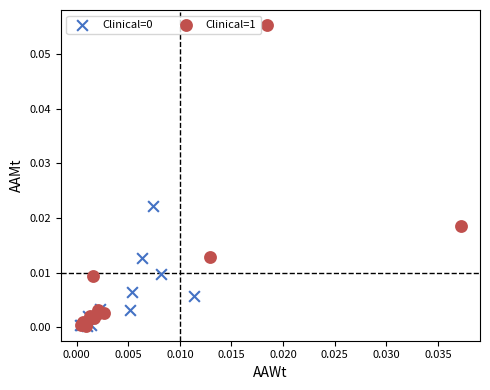

Which series has the largest Y range (max minus min)?

Clinical=1